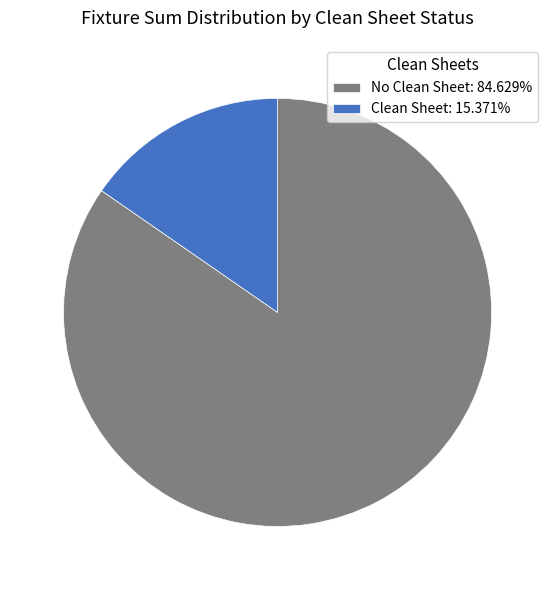

Combined, do No Clean Sheet: 84.629% and Clean Sheet: 15.371% account for over 50%?

Yes